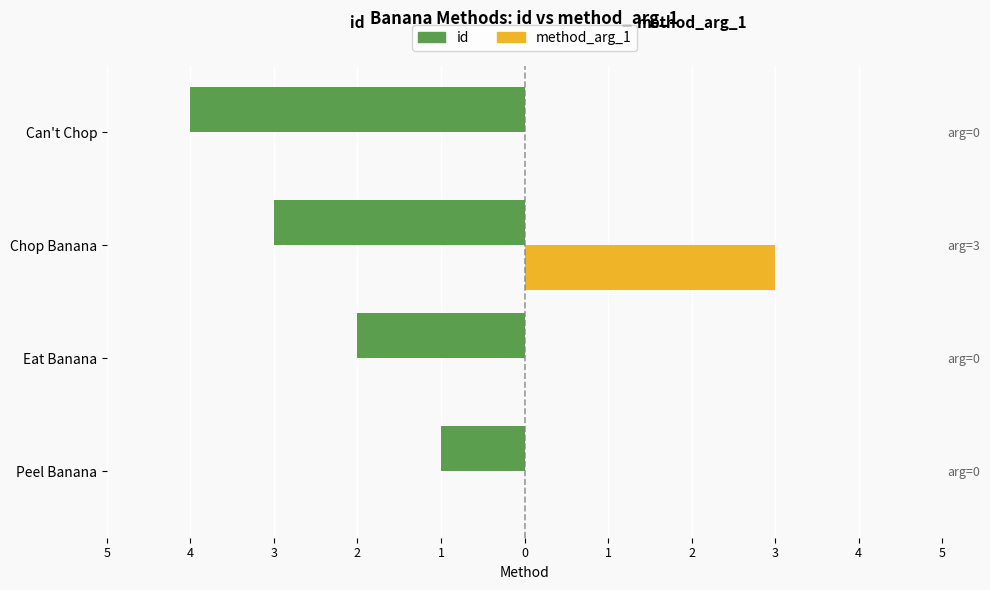

Reading left to right, list all the values displayed in this chart.

id: -1	-2	-3	-4
method_arg_1: 0	0	3	0